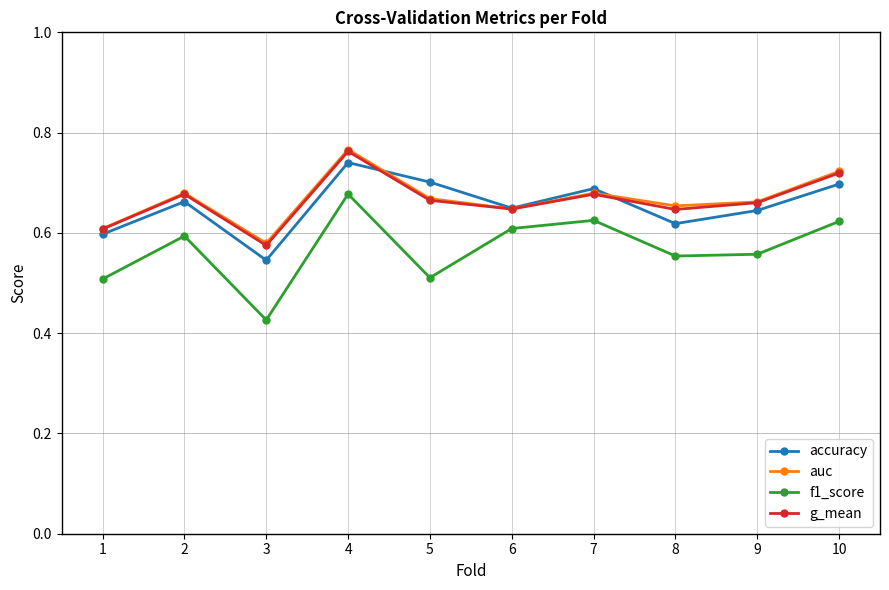

Which label corresponds to the largest value in the chart?

4